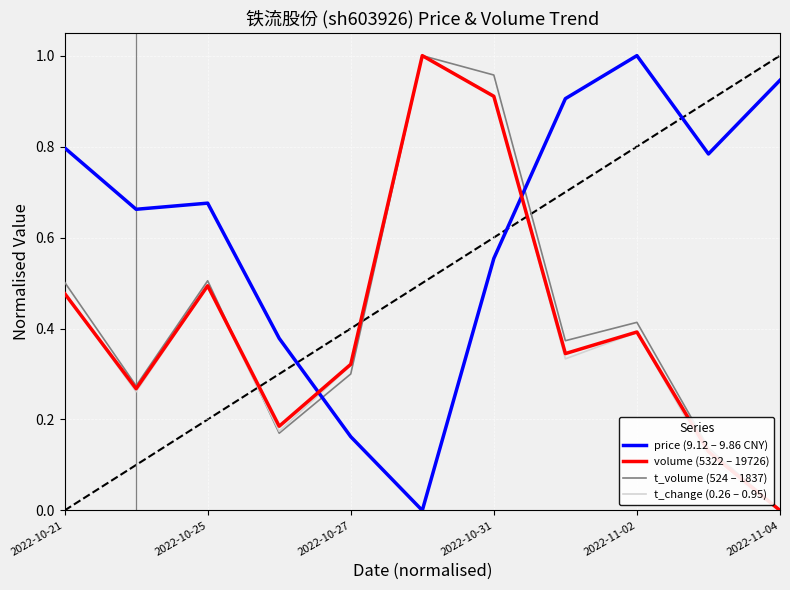

Count the number of categories in the chart.

11